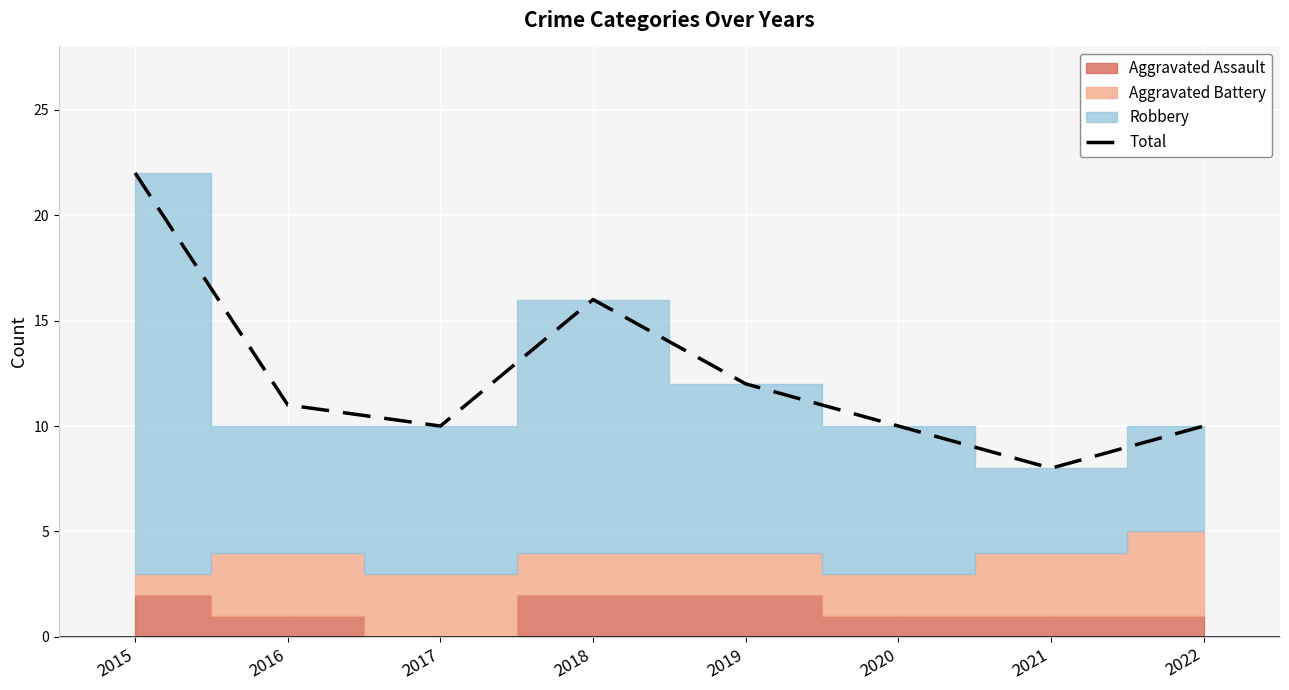

How many lines are shown in the chart?

1